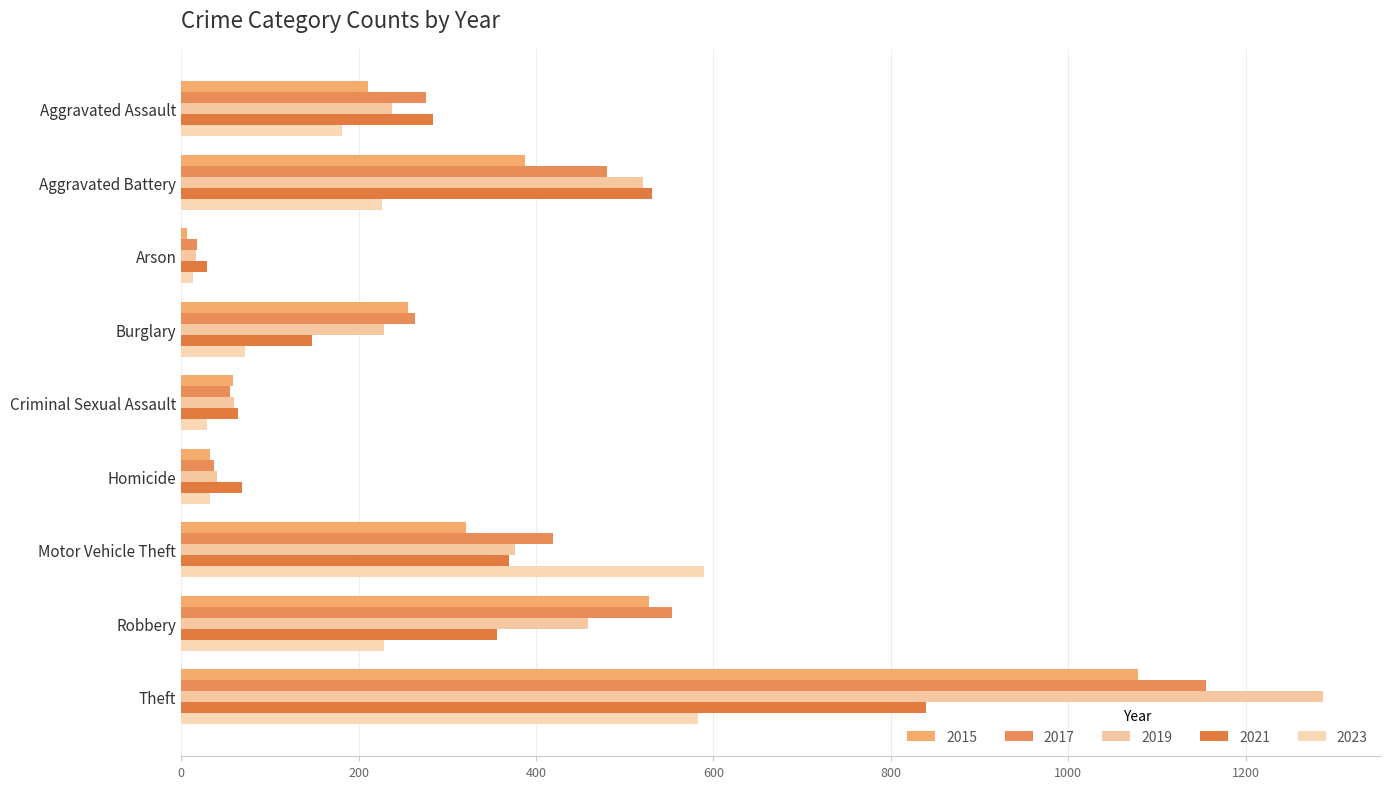

Read the 2019 value at Arson.

17